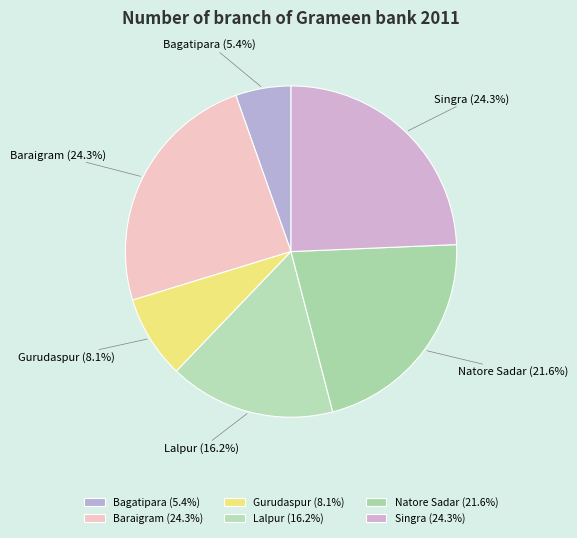

Is there any slice that represents more than half of the pie?

No